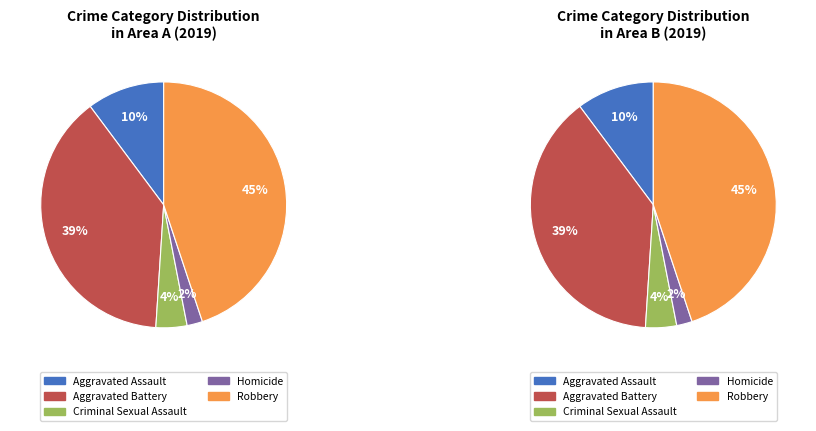

Rank the categories by value from lowest to highest.

Homicide, Criminal Sexual Assault, Aggravated Assault, Aggravated Battery, Robbery